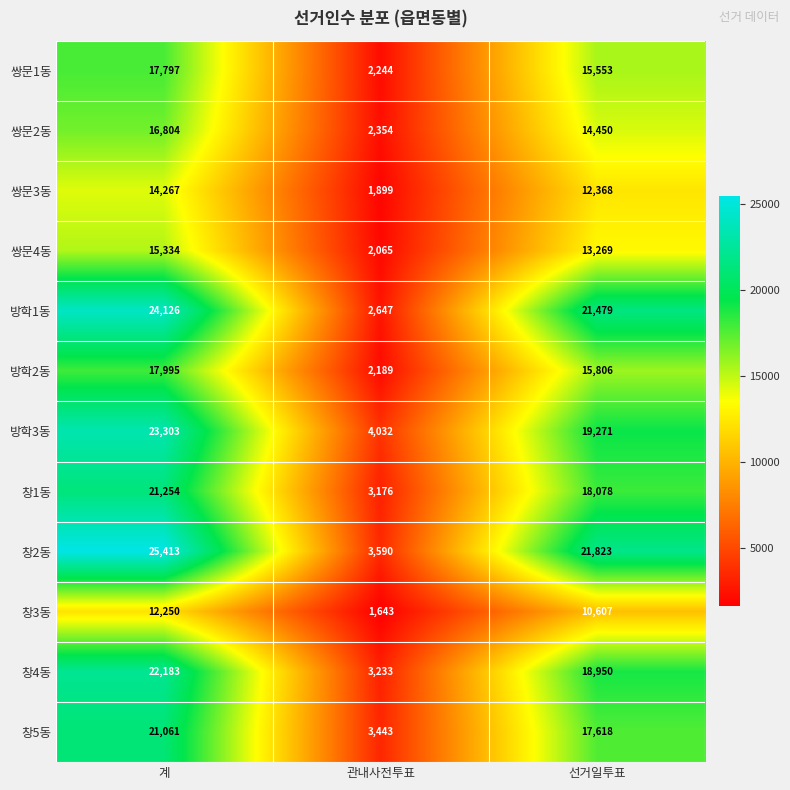

How many data points does each series have?

3